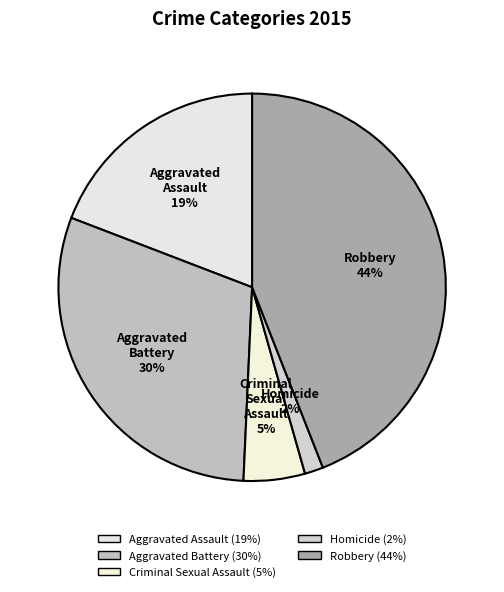

To the nearest percent, what portion does Homicide represent?

2%